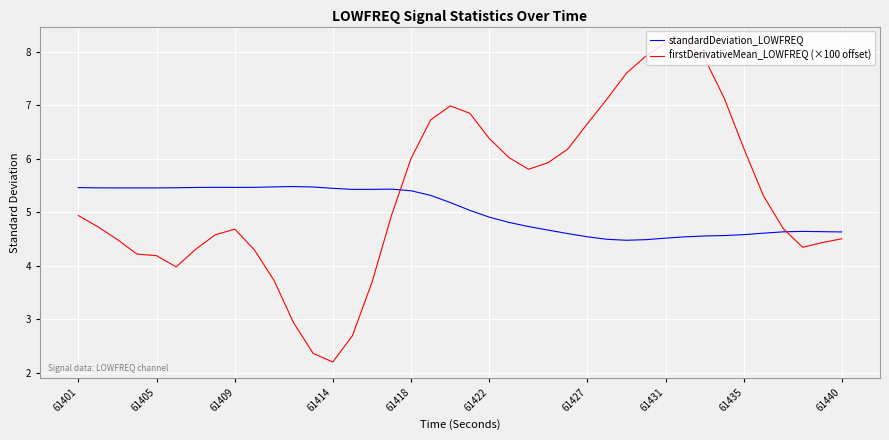

Which series has the largest range (max minus min)?

firstDerivativeMean_LOWFREQ (×100 offset)